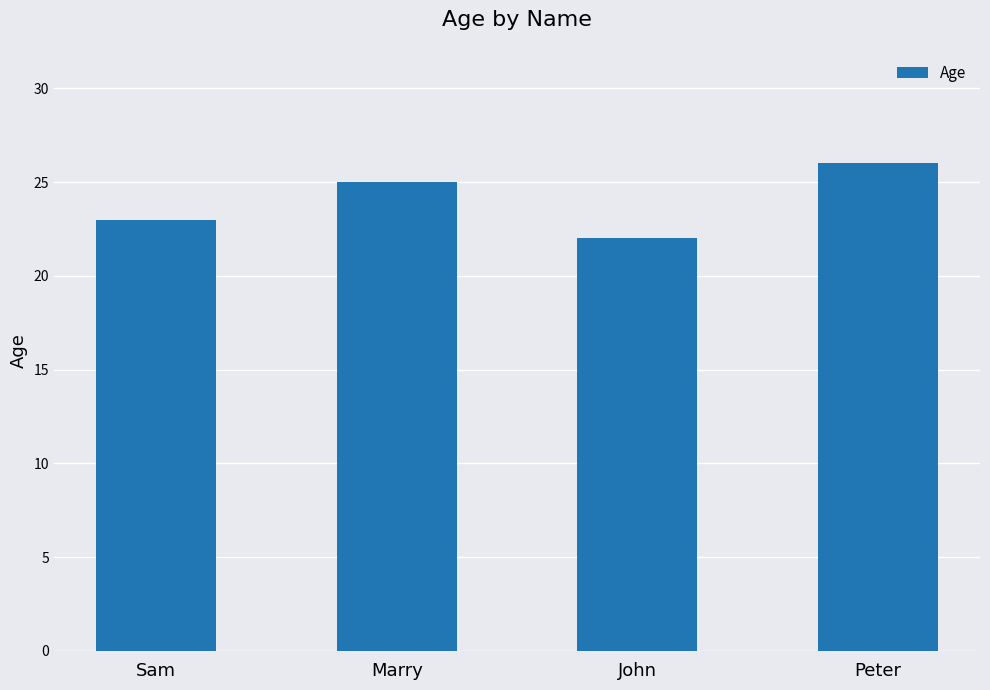

Reading left to right, extract all data points from this chart.

Sam=23	Marry=25	John=22	Peter=26